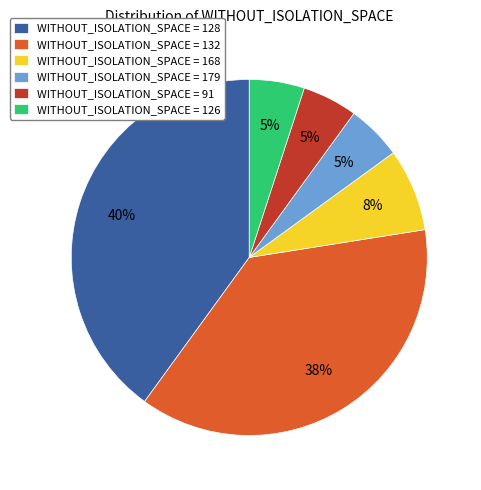

To the nearest percent, what percentage of the pie is WITHOUT_ISOLATION_SPACE = 179?

5%